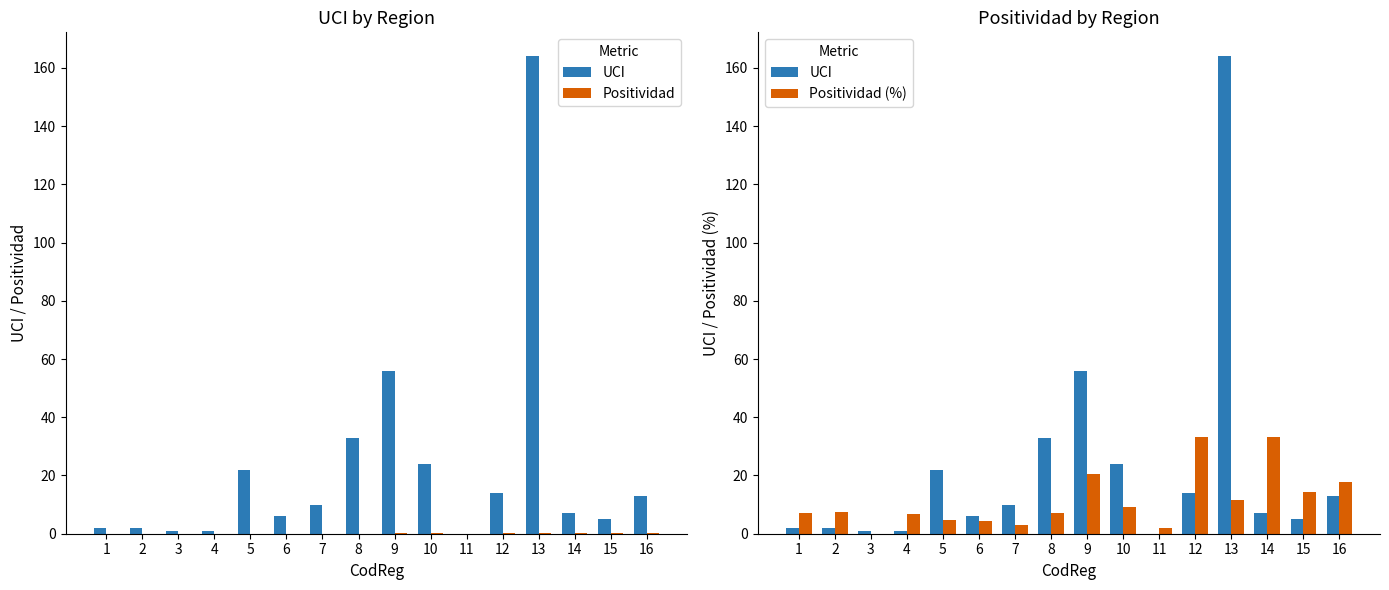

How many data points in Positividad (%) are above 7?

9